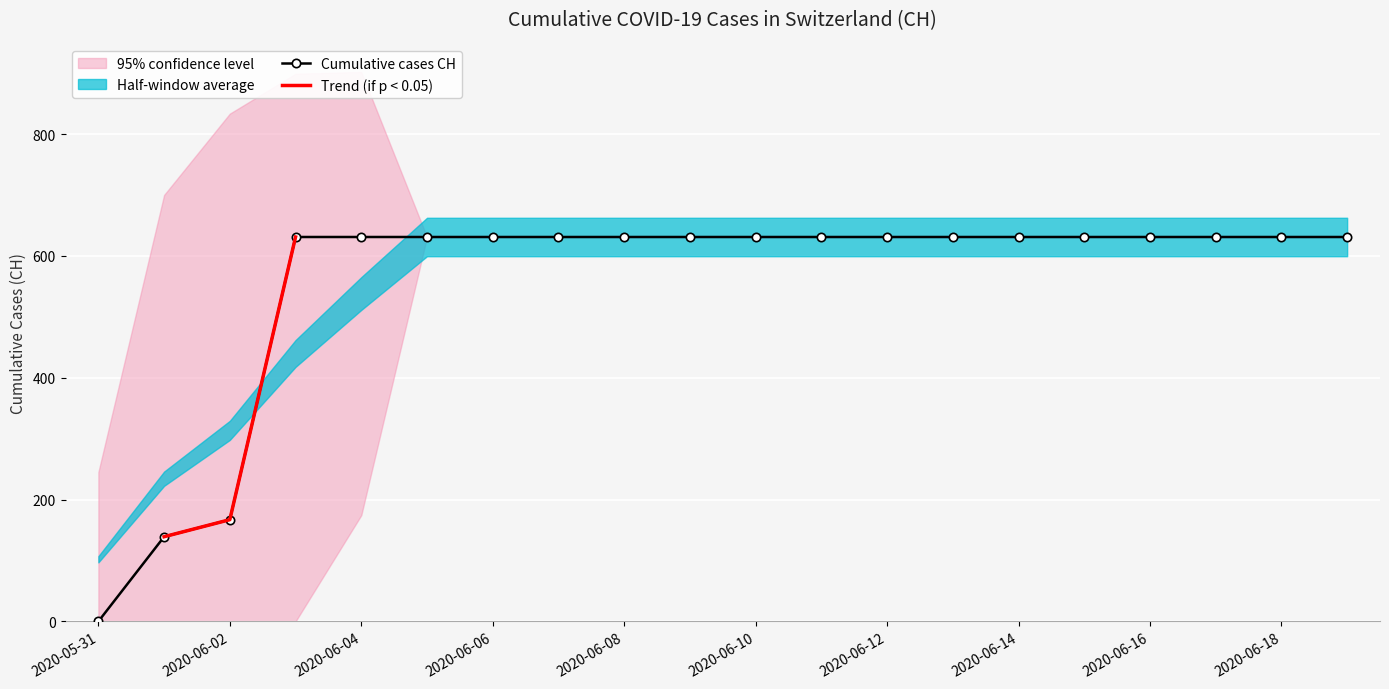

True or false: there are more than 0 points higher than both neighbors.

False